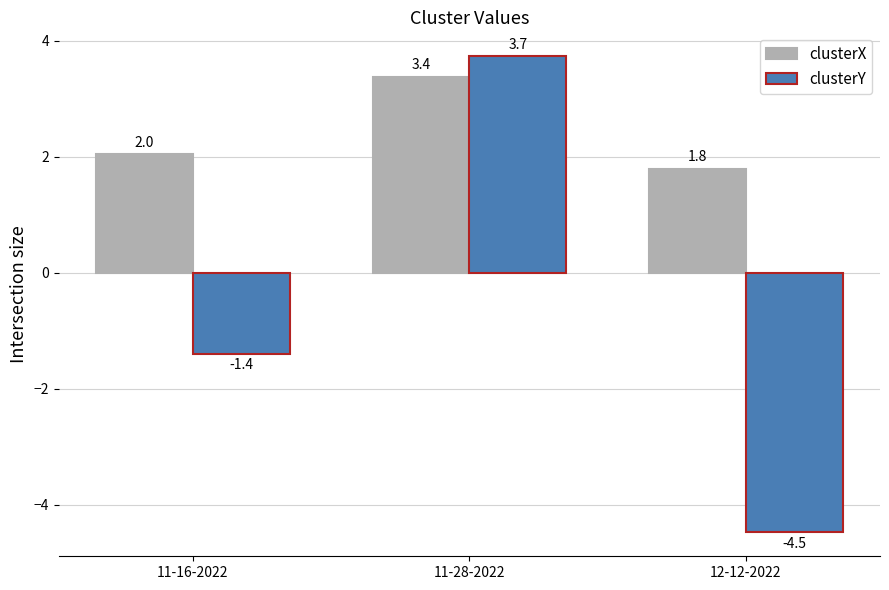

How many positive values does the clusterY series have?

1